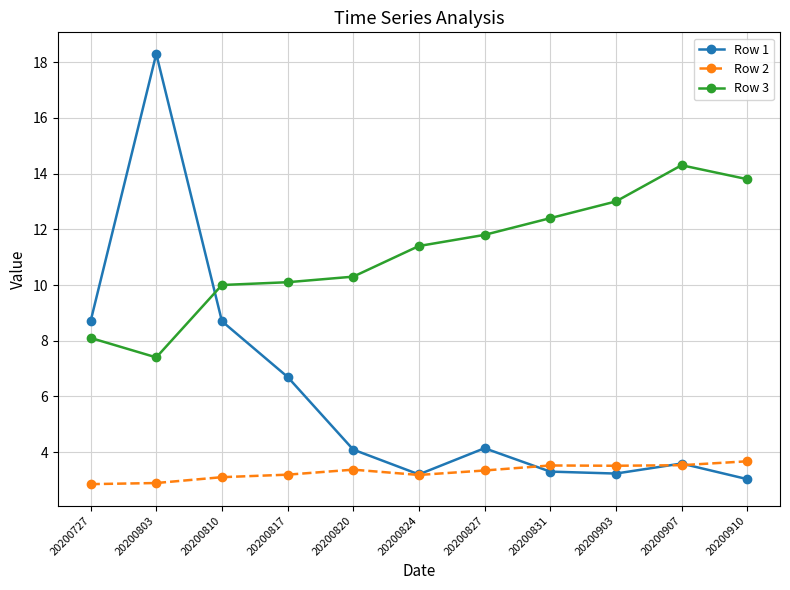

How many intersections are there between Row 2 and Row 1?

3